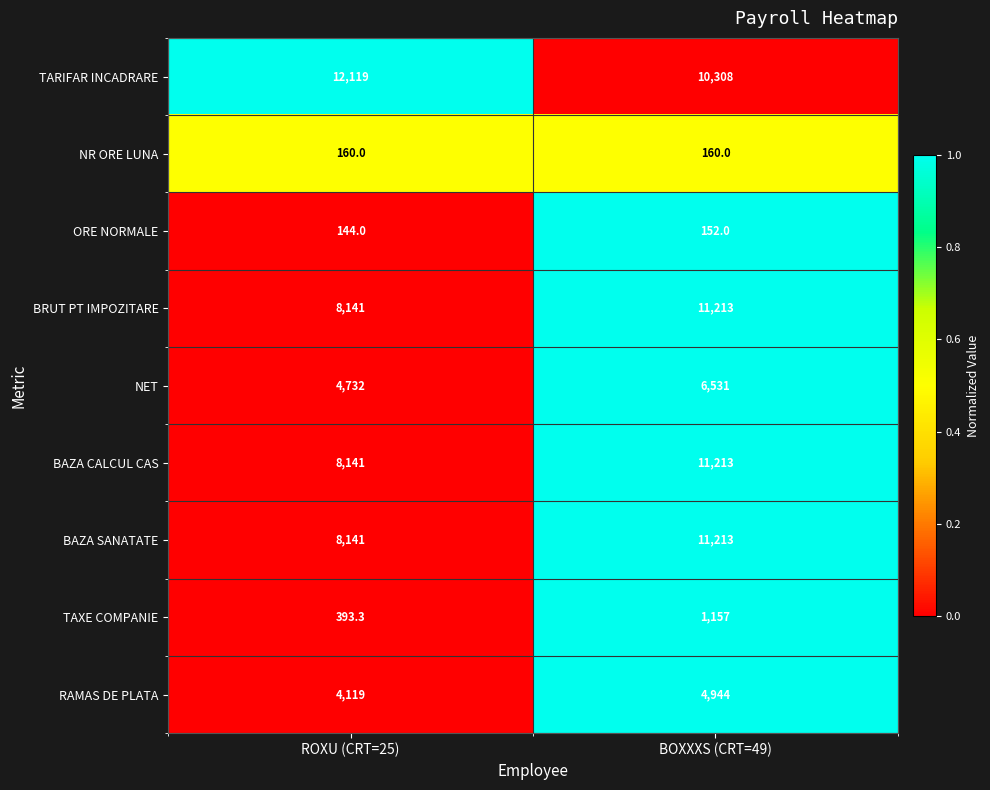

The value of BAZA CALCUL CAS at ROXU (CRT=25) is 13770.7. True or false?

False